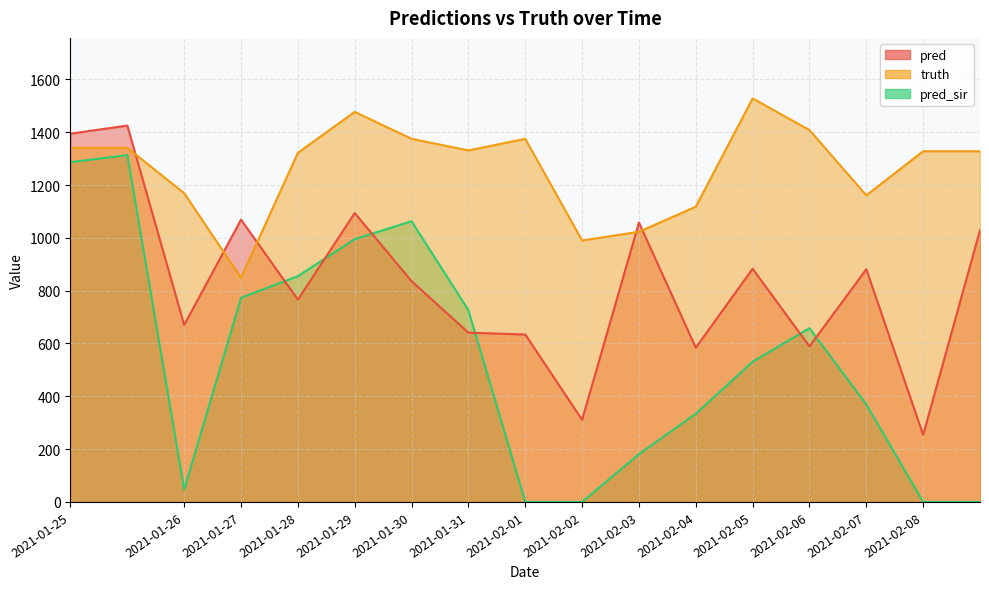

How many lines are shown in the chart?

3